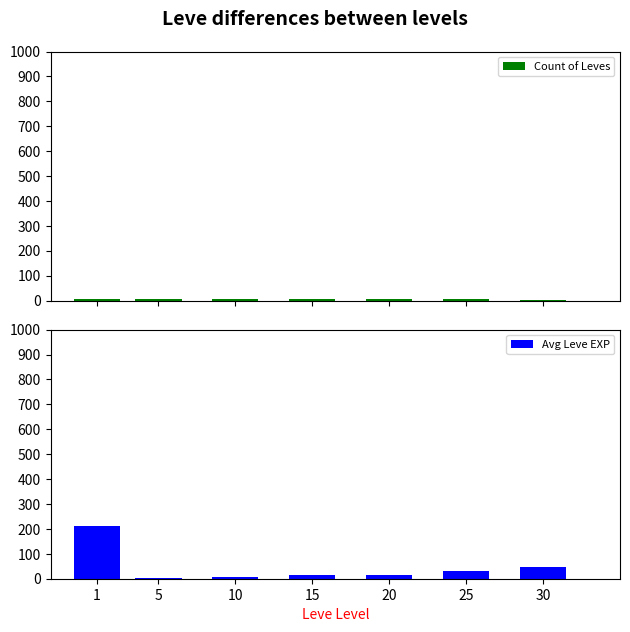

Are the bars horizontal?

No